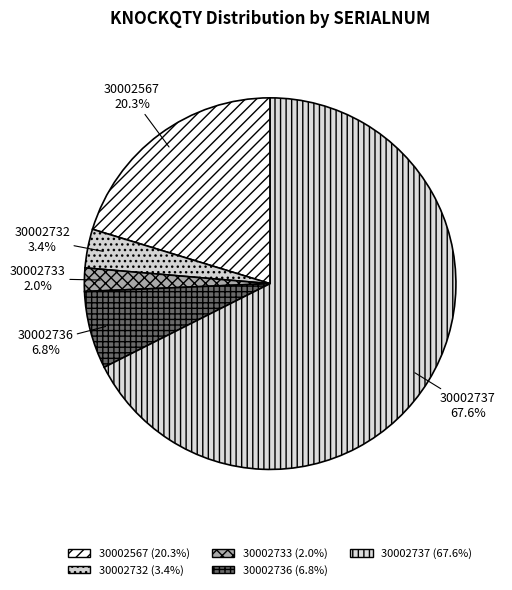

To the nearest percent, what is the difference between the largest and smallest slice percentages?

66%